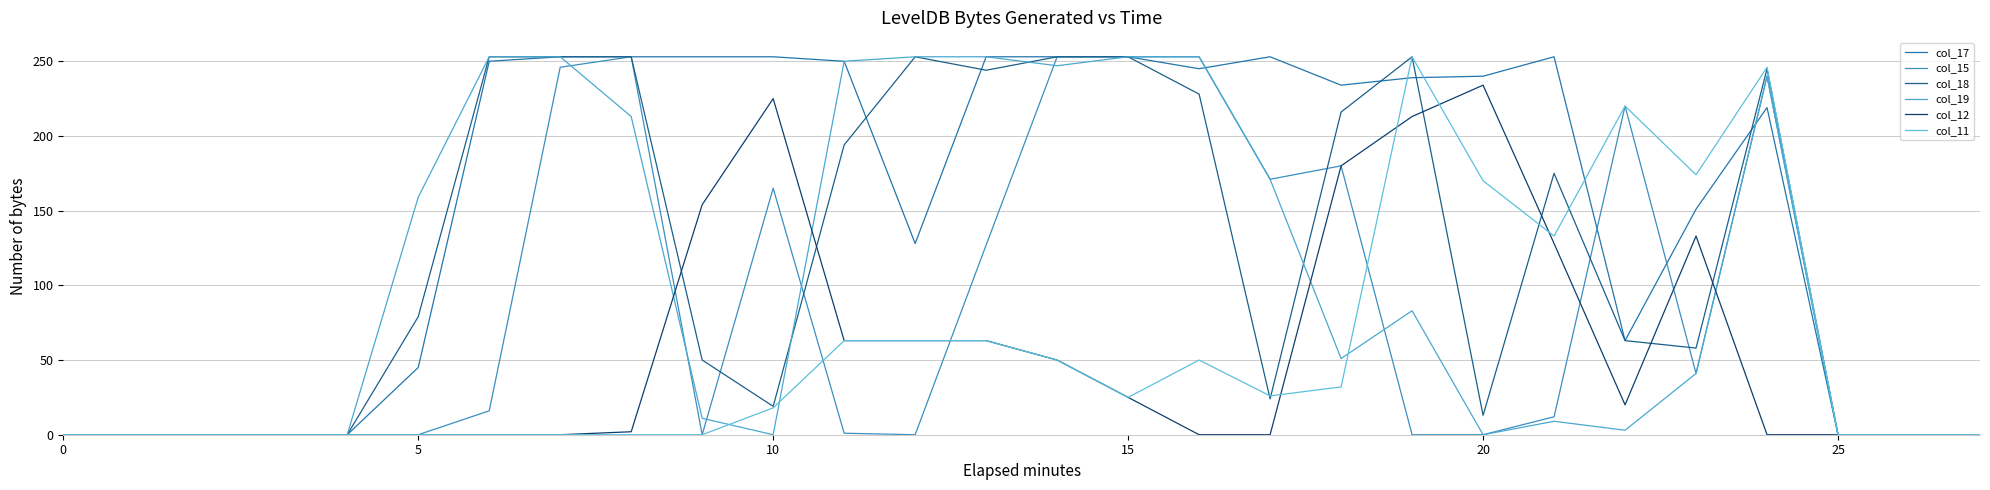

How many lines are shown in the chart?

6